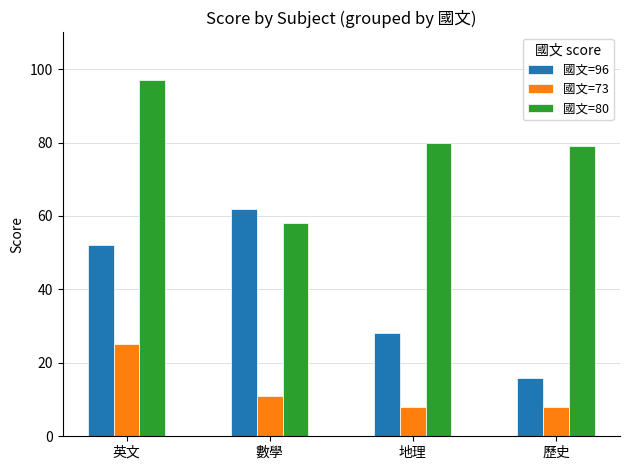

True or false: 國文=73 has a value of 8 at 地理.

True